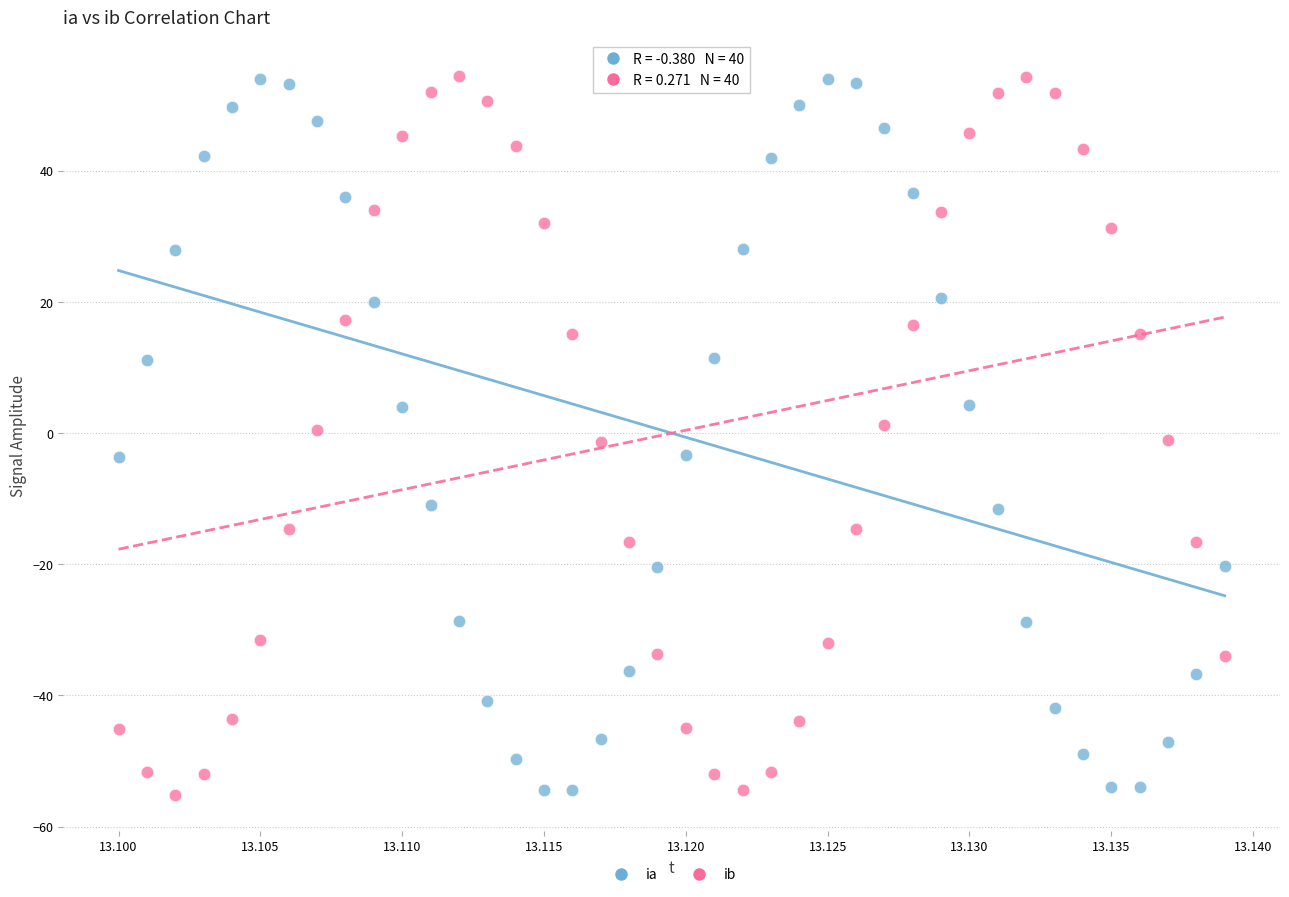

Across all data points, what is the range of Y values (max minus min)?

109.6